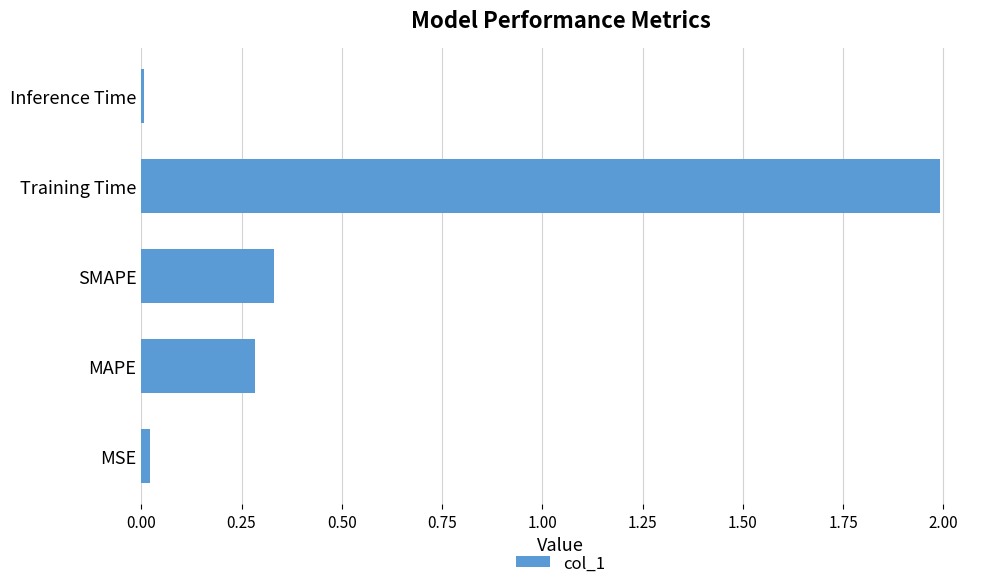

What is the sum of all values?

2.6